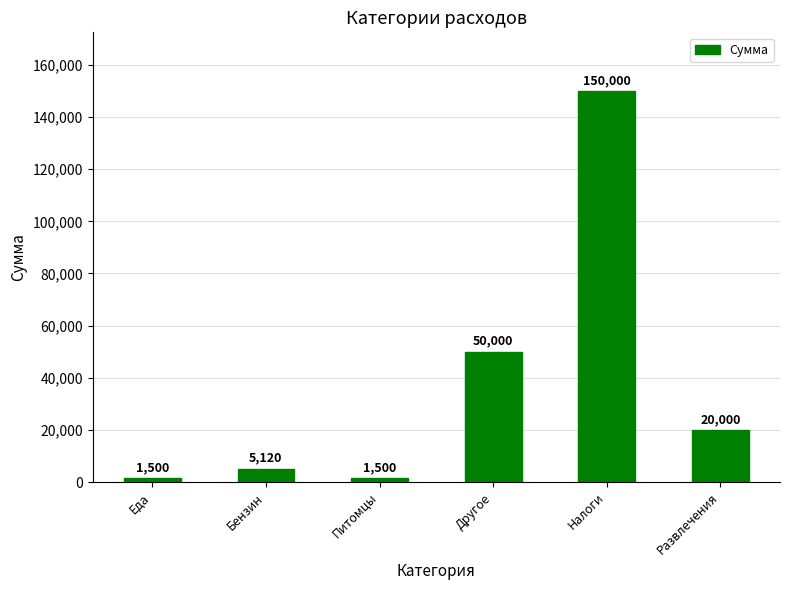

Are the bars horizontal?

No